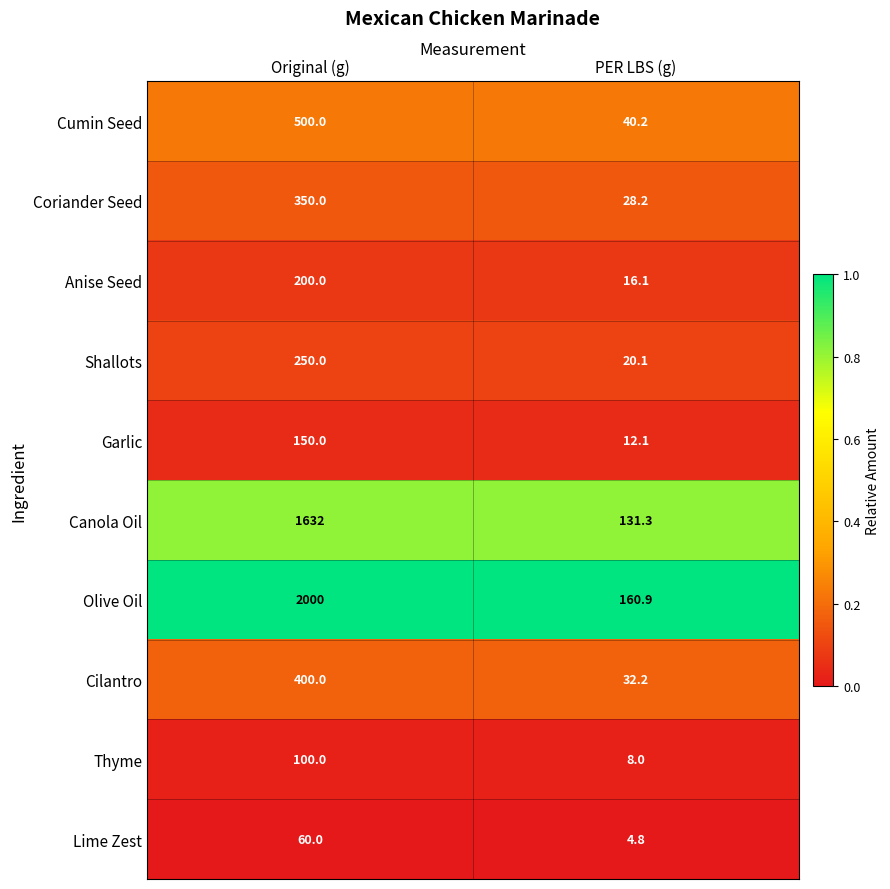

Reading left to right, transcribe all the data shown in this chart.

Cumin Seed: Original (g)=500.0	PER LBS (g)=40.2
Coriander Seed: Original (g)=350.0	PER LBS (g)=28.2
Anise Seed: Original (g)=200.0	PER LBS (g)=16.1
Shallots: Original (g)=250.0	PER LBS (g)=20.1
Garlic: Original (g)=150.0	PER LBS (g)=12.1
Canola Oil: Original (g)=1632.0	PER LBS (g)=131.3
Olive Oil: Original (g)=2000.0	PER LBS (g)=160.9
Cilantro: Original (g)=400.0	PER LBS (g)=32.2
Thyme: Original (g)=100.0	PER LBS (g)=8.0
Lime Zest: Original (g)=60.0	PER LBS (g)=4.8